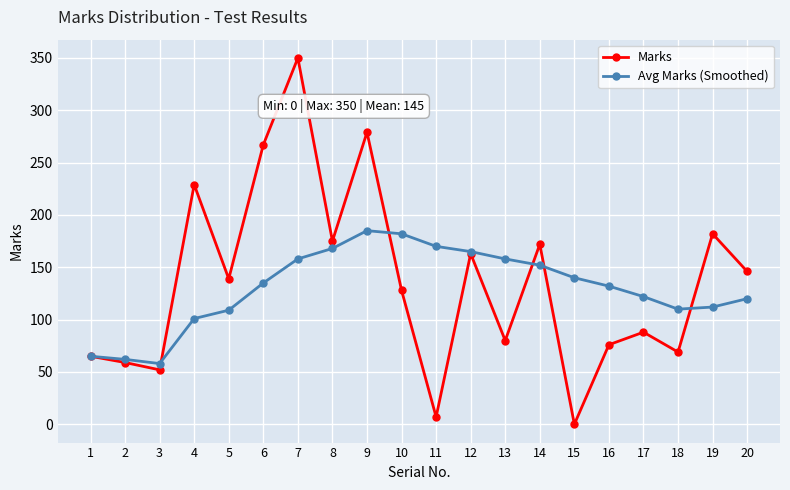

What is the difference between the maximum and minimum values in the Avg Marks (Smoothed) series?

127